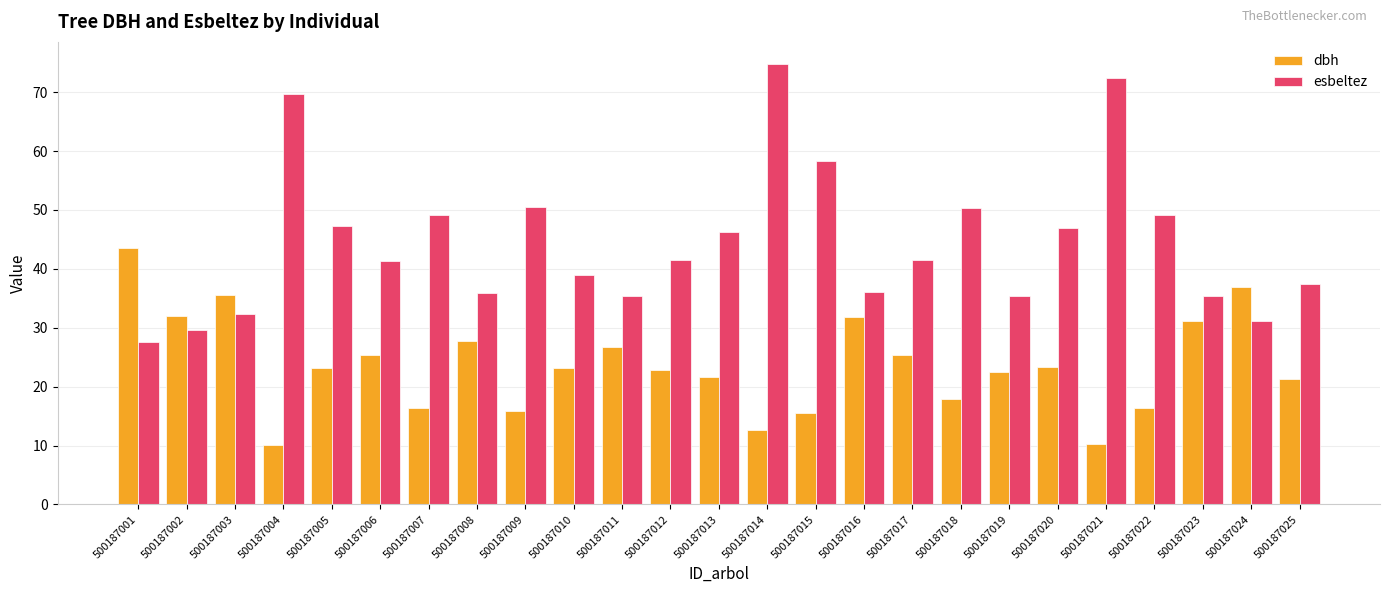

Which series changed the most between 500187006 and 500187014?

esbeltez